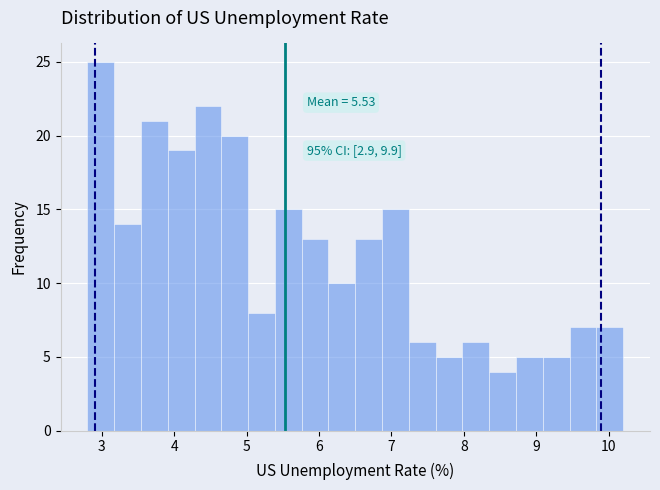

Around what value on the x-axis is the tallest bar? Give the approximate position of its centre, as read against the axis.

3.0